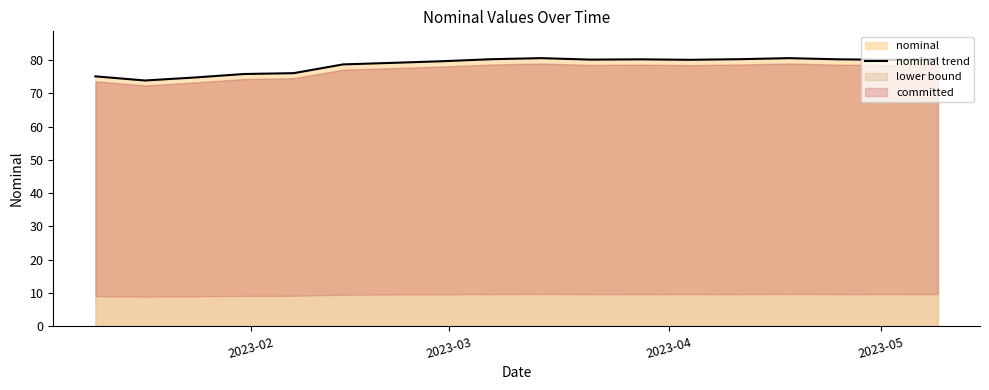

What is the lowest value of the nominal trend series?

73.8